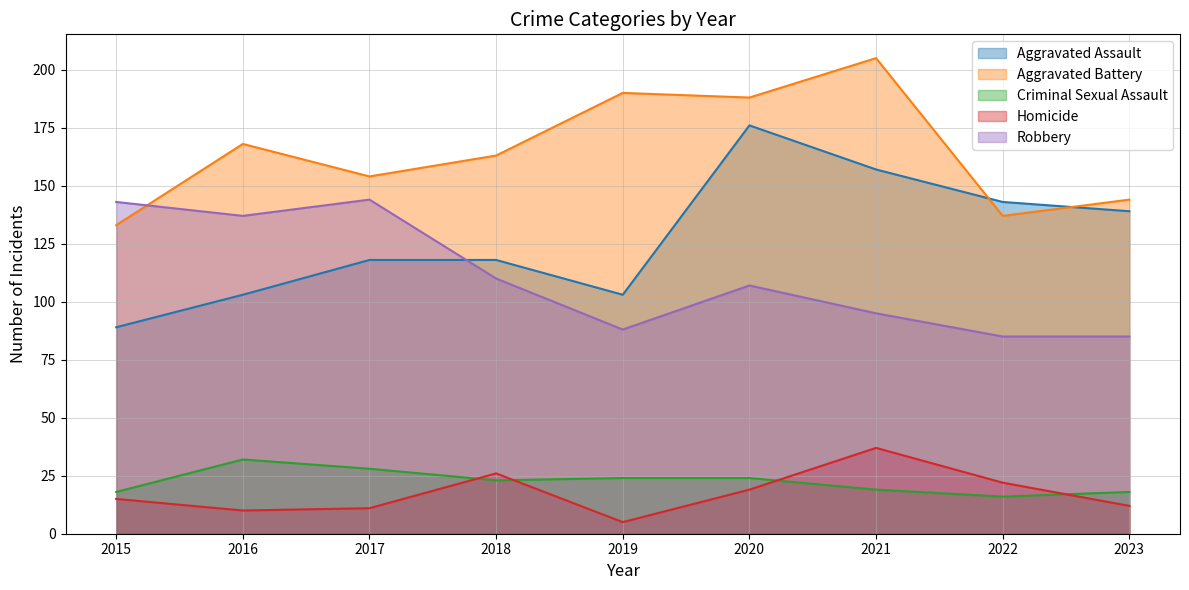

Is it true that Aggravated Assault equals 176 at 2020?

True